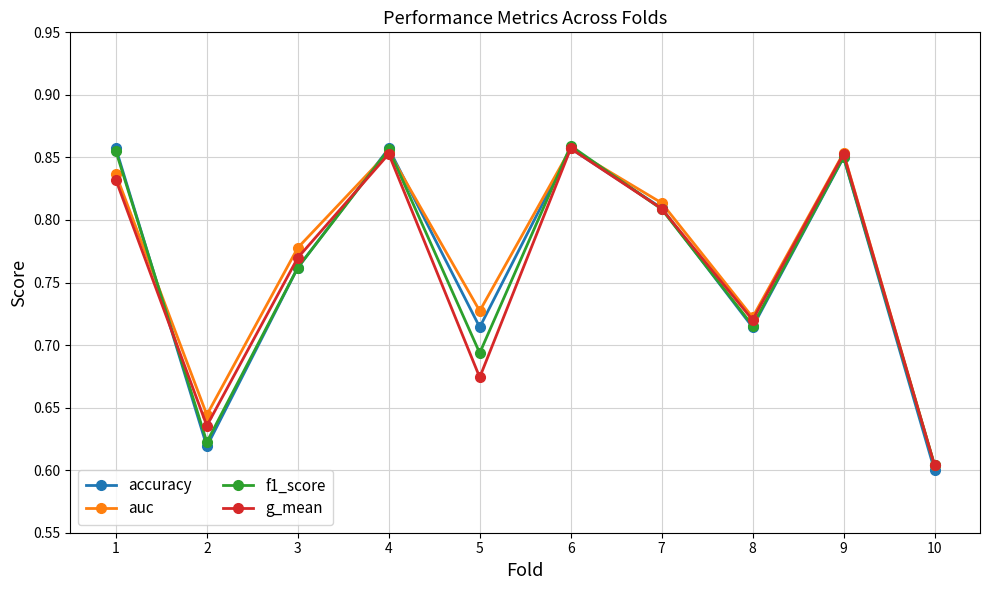

How many interior local peaks does the accuracy series have?

3